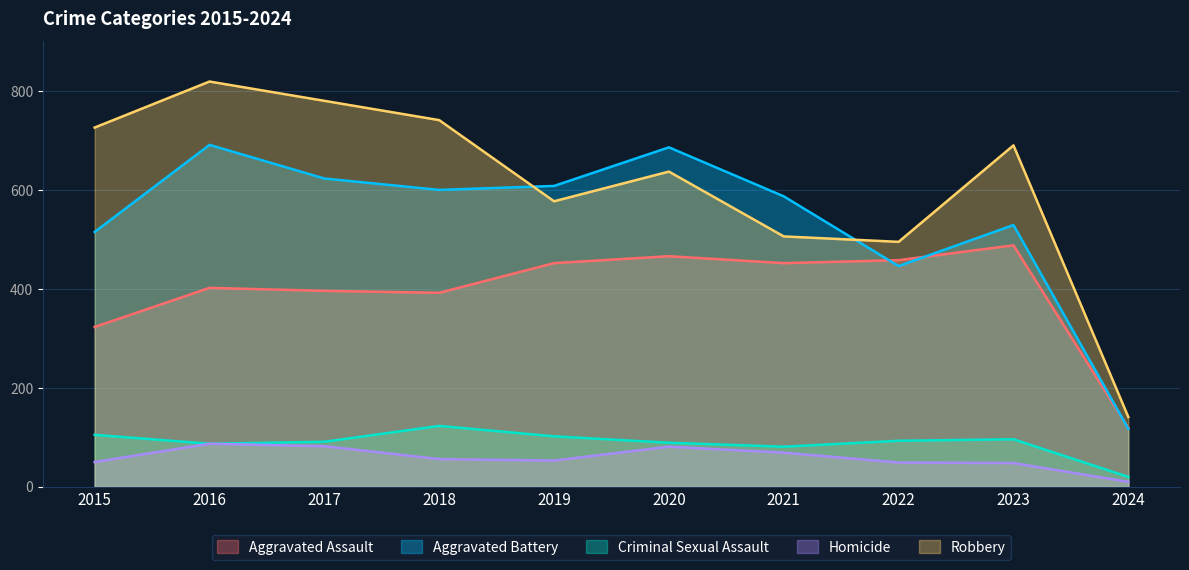

Does the chart display data point markers on the line(s)?

No